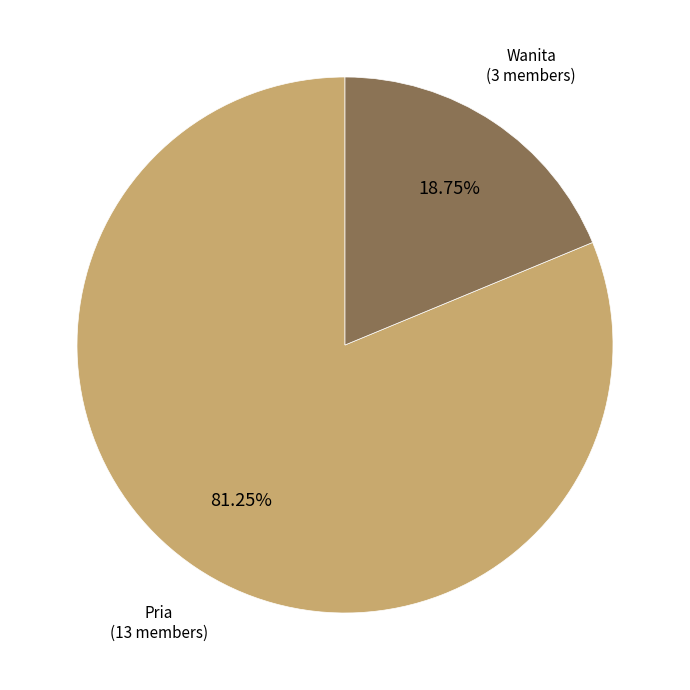

How many slices are in this pie chart?

2